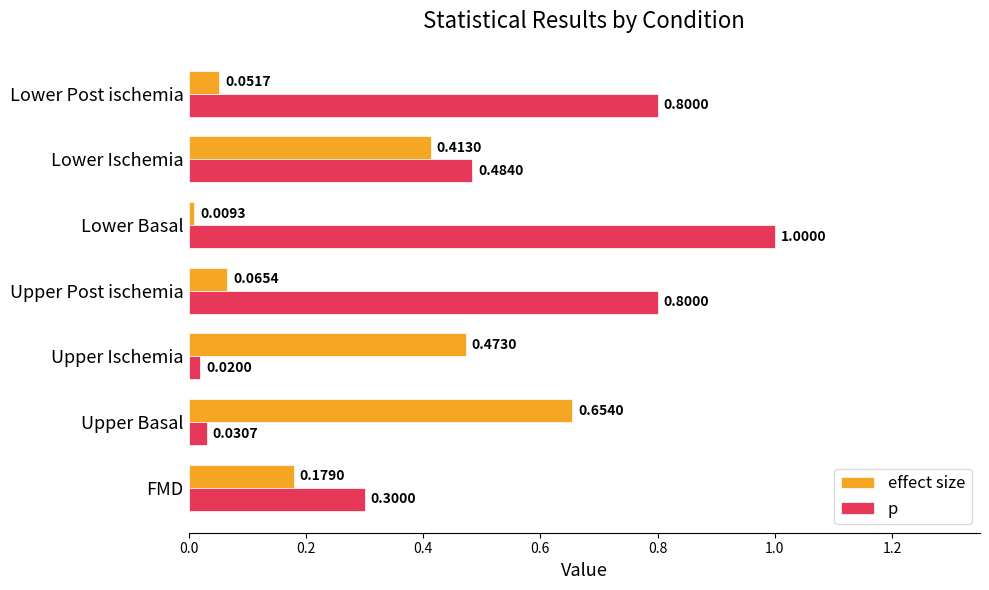

At which category is the sum across all series the highest?

Lower Basal